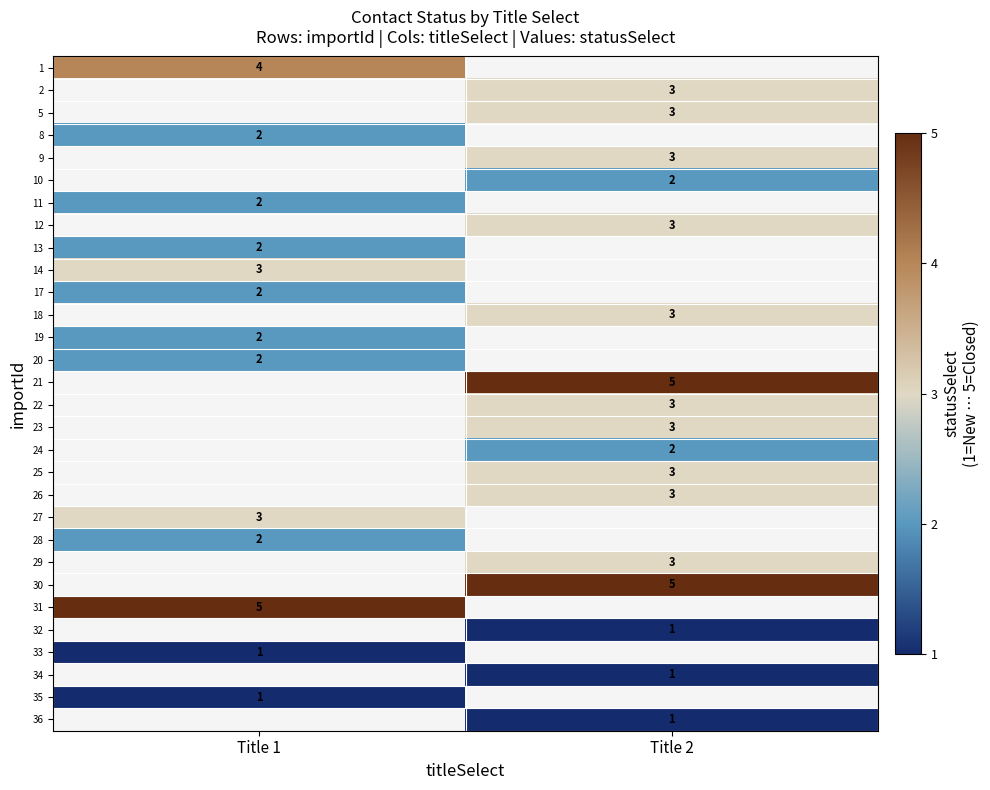

True or false: 26 has a value of 4 at Title 2.

False